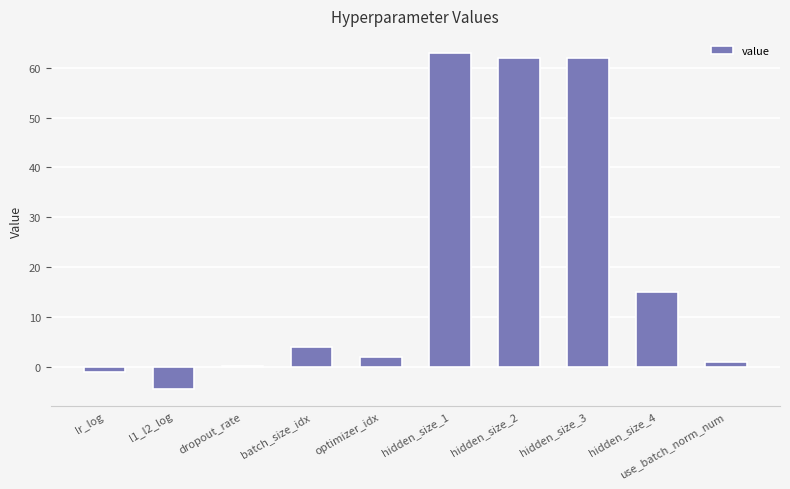

What is the sum of all values?

203.4